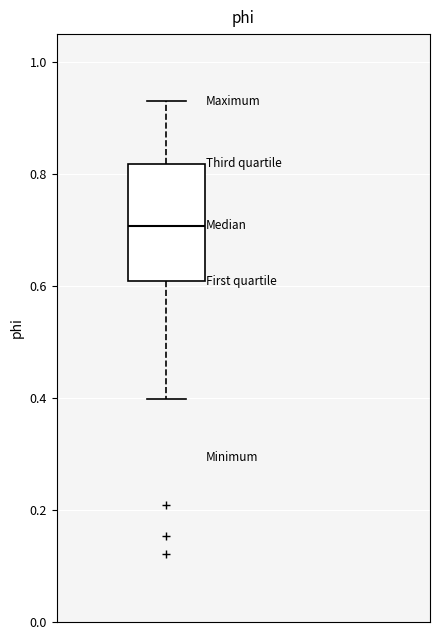

Read this box plot against the y-axis: the position of the median line, the range covered by the box, and the ends of both whiskers. The values are not printed on the chart, so give them approximately, as read against the axis.

median 0.70, box 0.60 to 0.82, whiskers 0.40 to 0.94